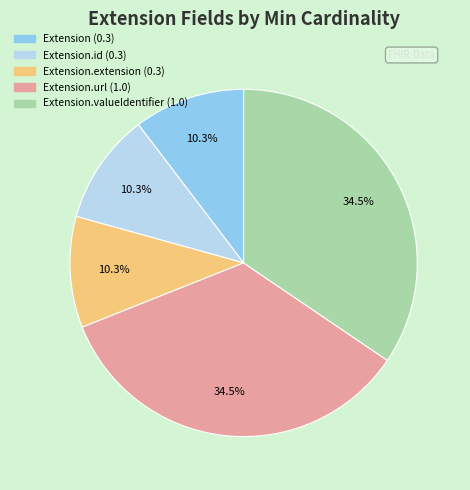

To the nearest percent, what is the average slice percentage?

20%